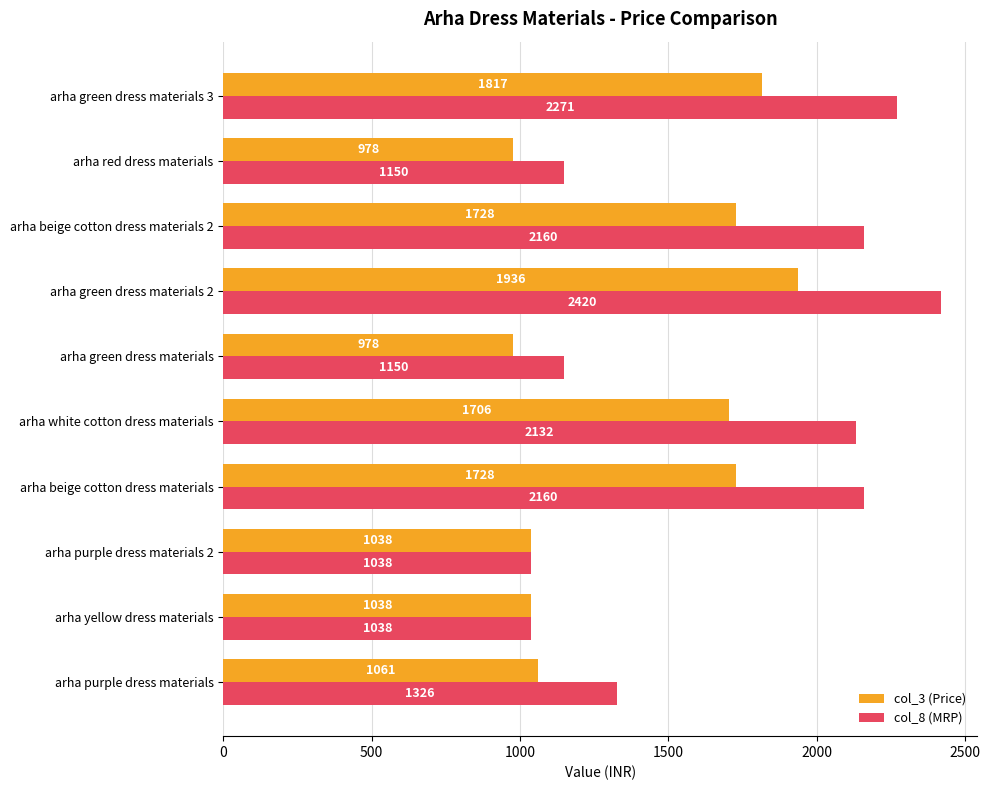

What is the spread (max minus min) of values at arha red dress materials?

172